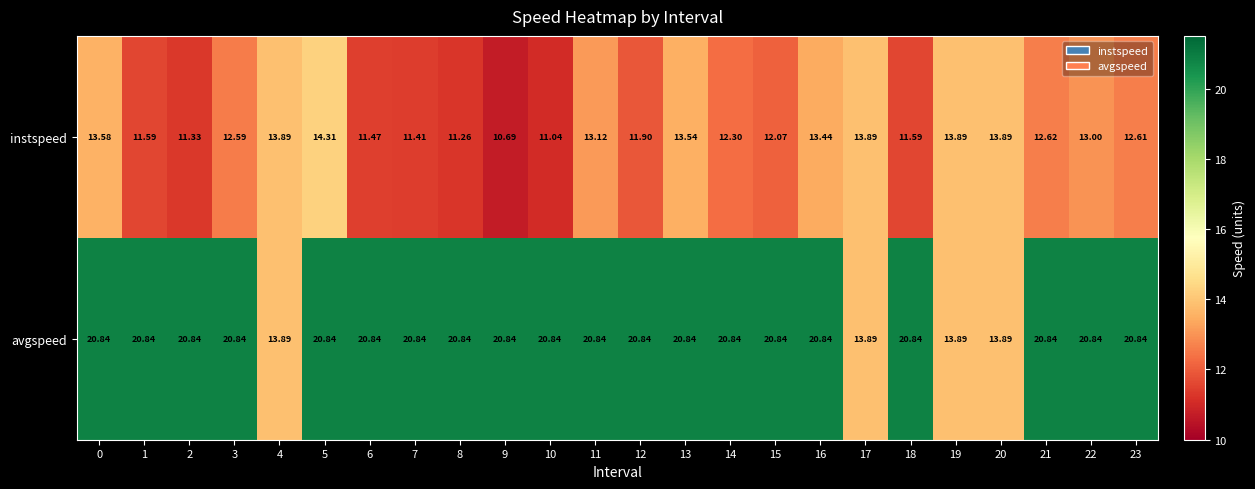

Which series has the largest range (max minus min)?

avgspeed